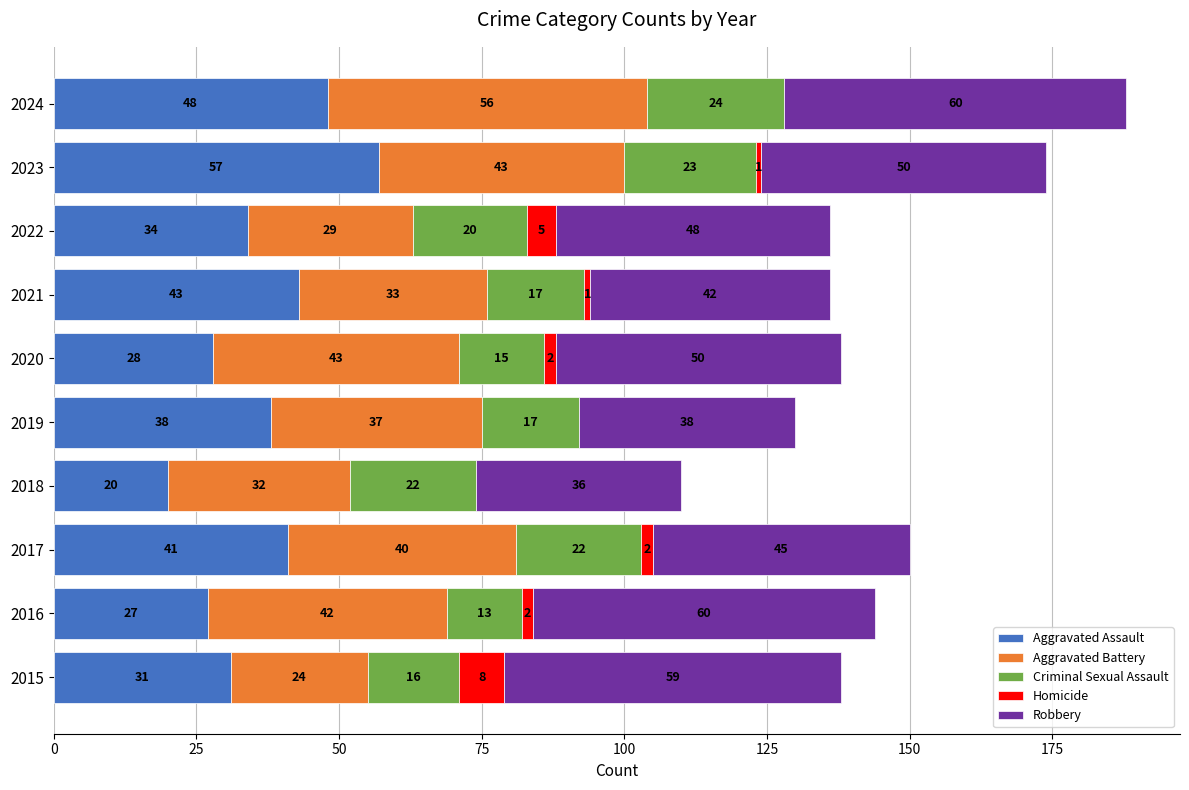

What is the maximum value for Aggravated Assault?

57